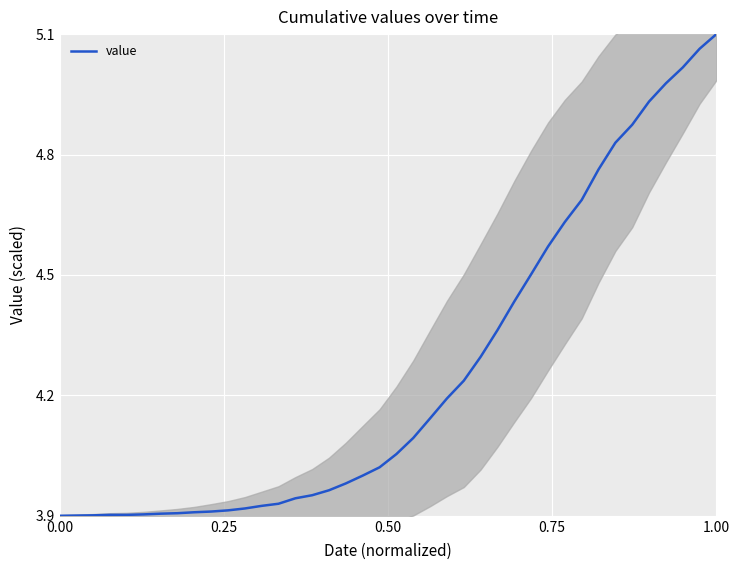

Count the number of values greater than 4.

22